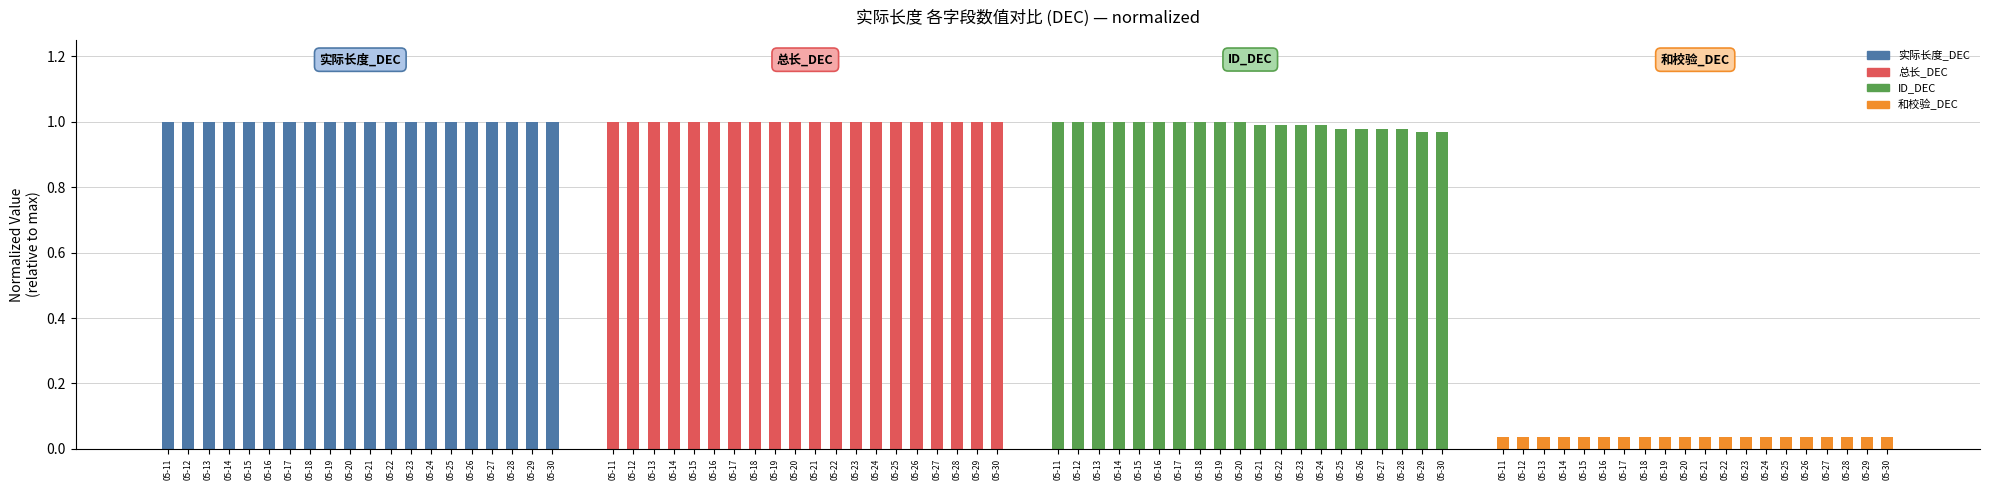

How many bars are there in each group?

4